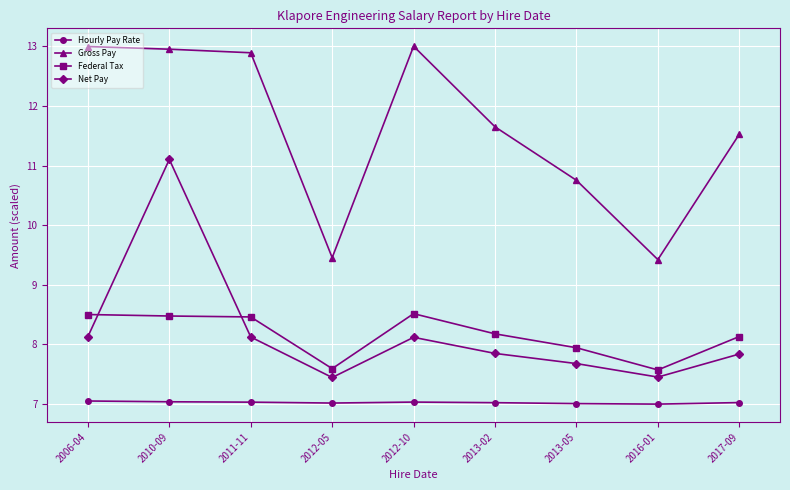

At which category does Net Pay reach its first local peak?

2010-09